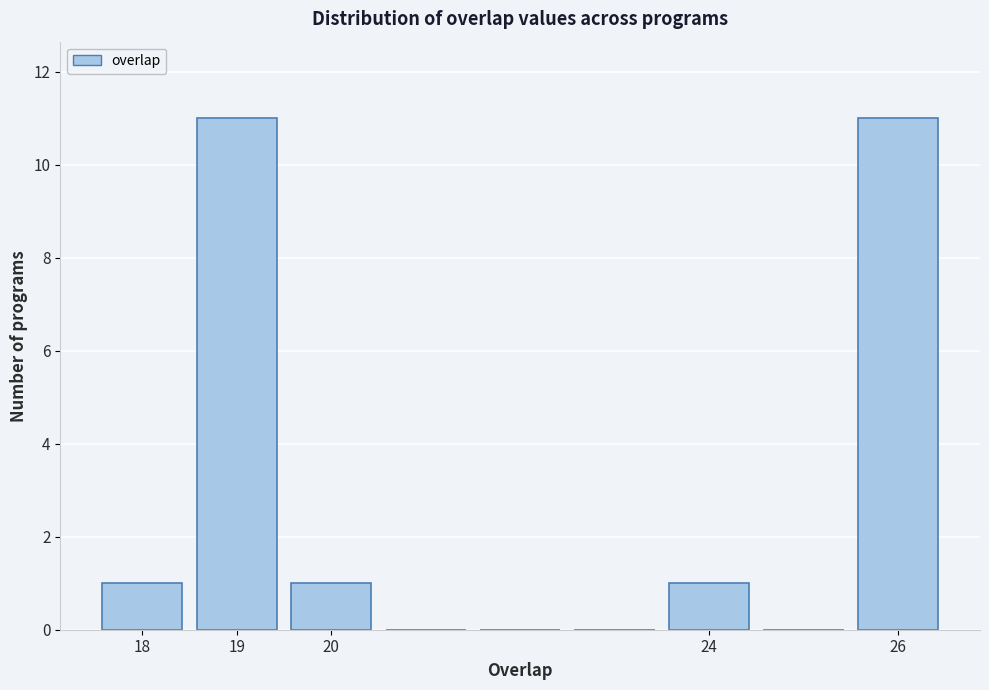

Reading left to right, list every bar in this chart as the range it spans on the x-axis followed by its height. The values are not printed on the chart, so give them approximately, as read against the axis.

17.5 to 18.5: 1
18.5 to 19.5: 11
19.5 to 20.5: 1
20.5 to 21.5: 0
21.5 to 22.5: 0
22.5 to 23.5: 0
23.5 to 24.5: 1
24.5 to 25.5: 0
25.5 to 26.5: 11